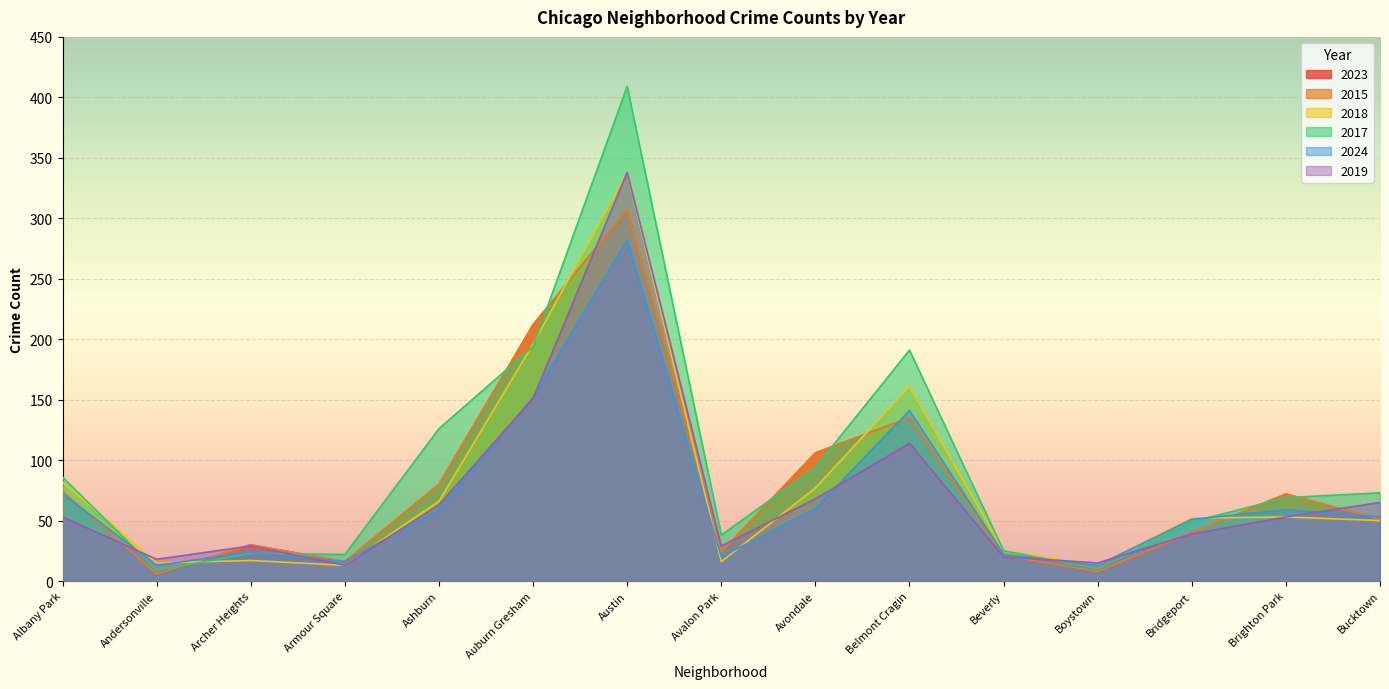

What is the value of the 2024 point at the 4th from the left?

16